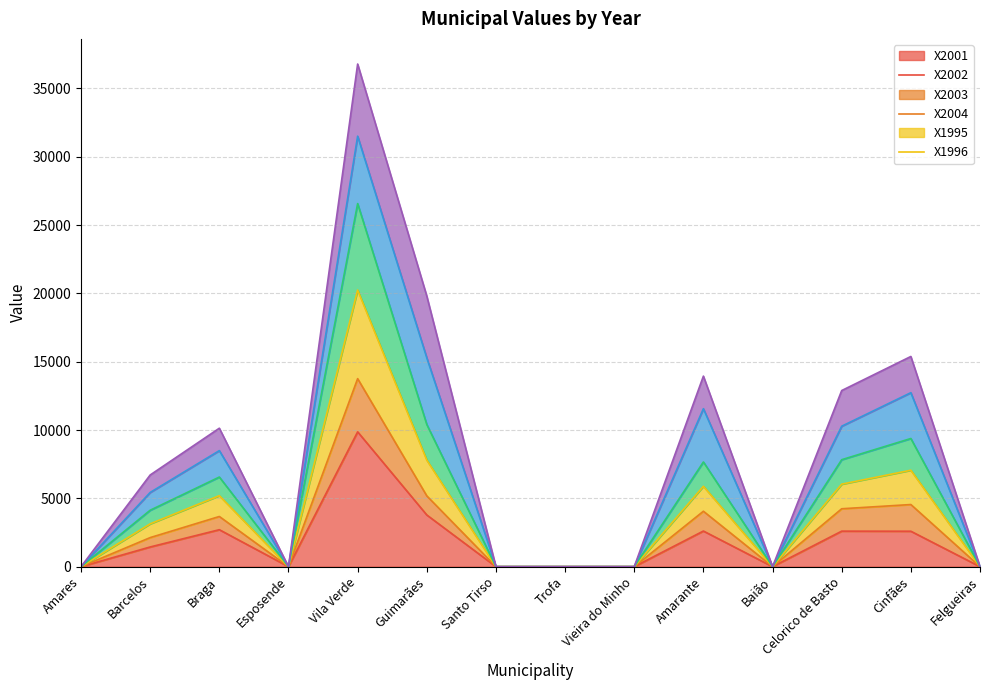

What is the label of the 3rd point from the right?

Celorico de Basto